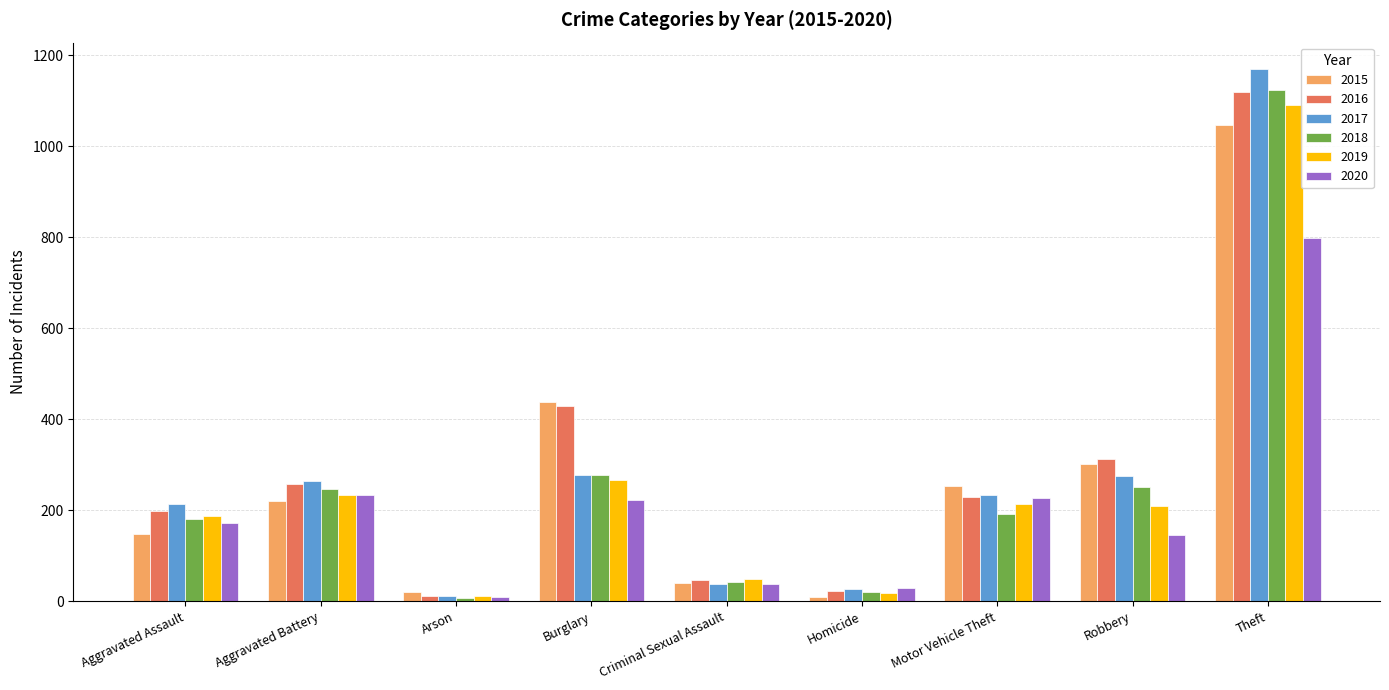

How many groups of bars are there?

9